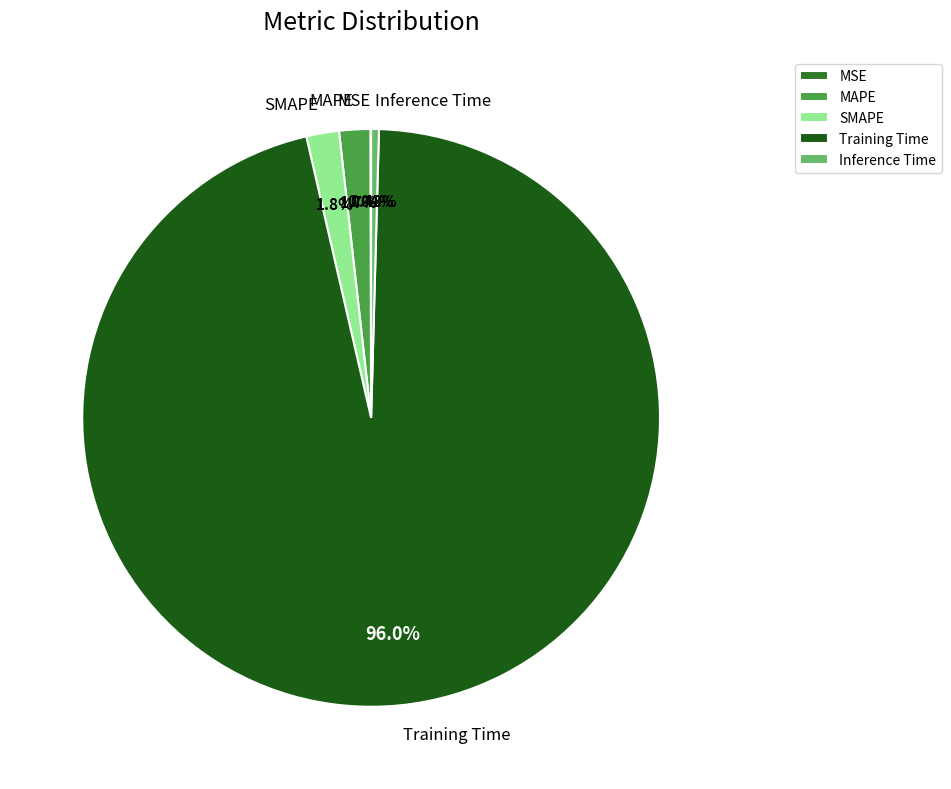

Which slice represents more than half of the pie?

Training Time